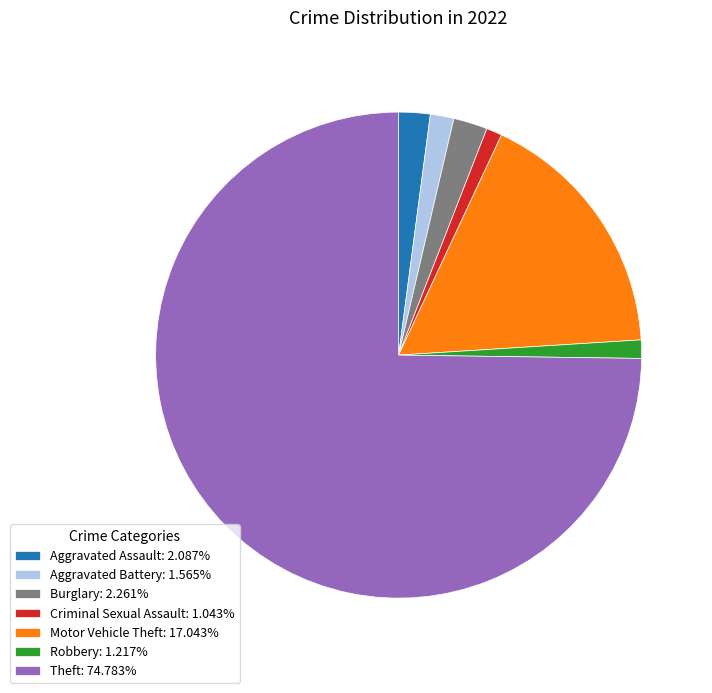

Approximately how many times larger is the value at Aggravated Battery: 1.565% compared to Burglary: 2.261%?

0.7